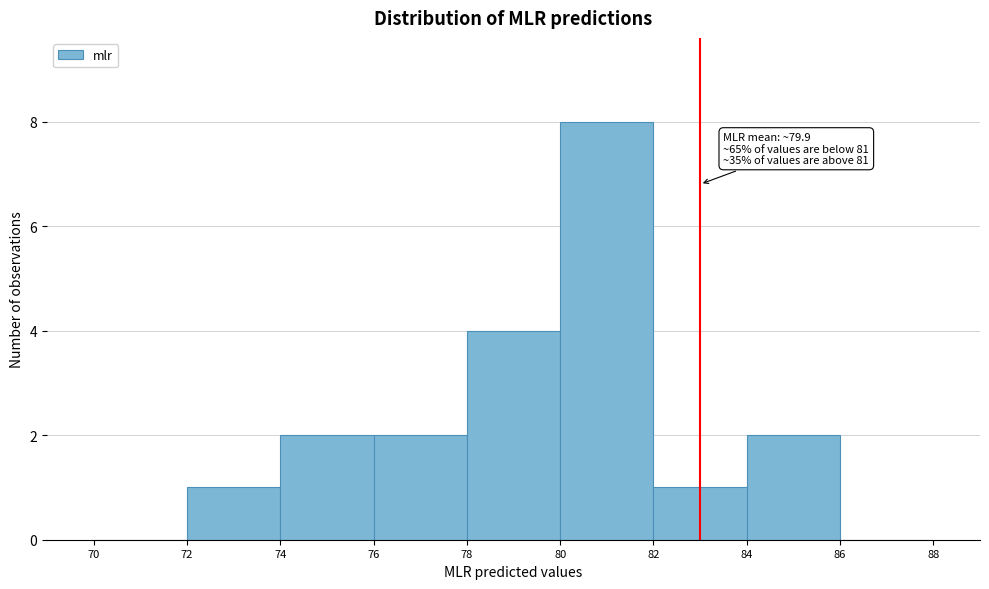

Which range on the x-axis has the tallest bar?

80 to 82